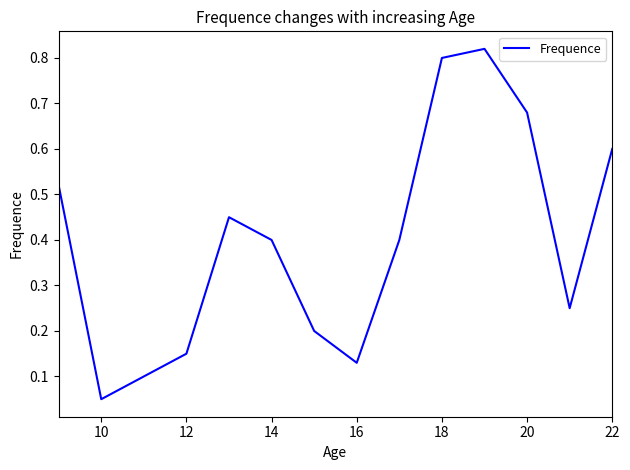

How many lines are shown in the chart?

1